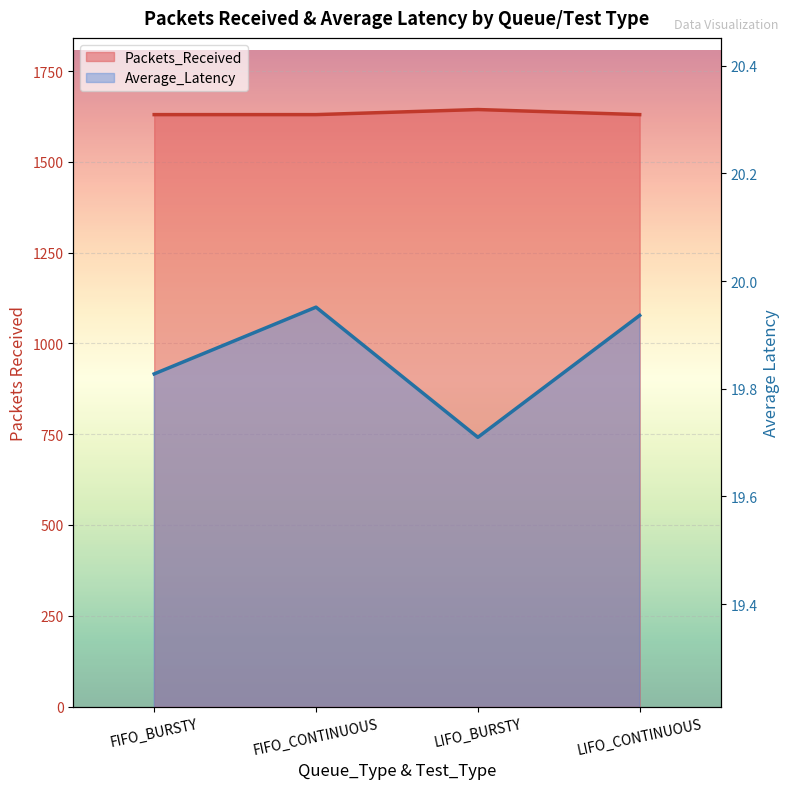

What is the difference between the Packets_Received values at FIFO_BURSTY and LIFO_BURSTY?

14.0